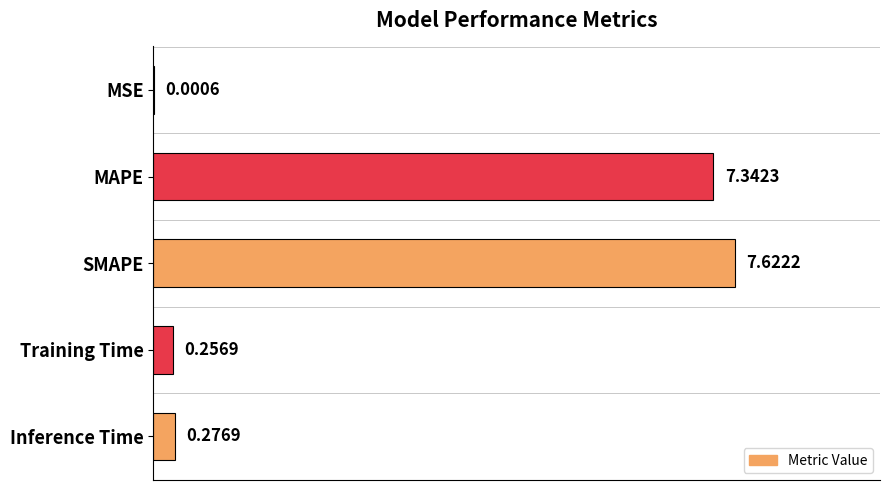

Which label corresponds to the largest value in the chart?

SMAPE